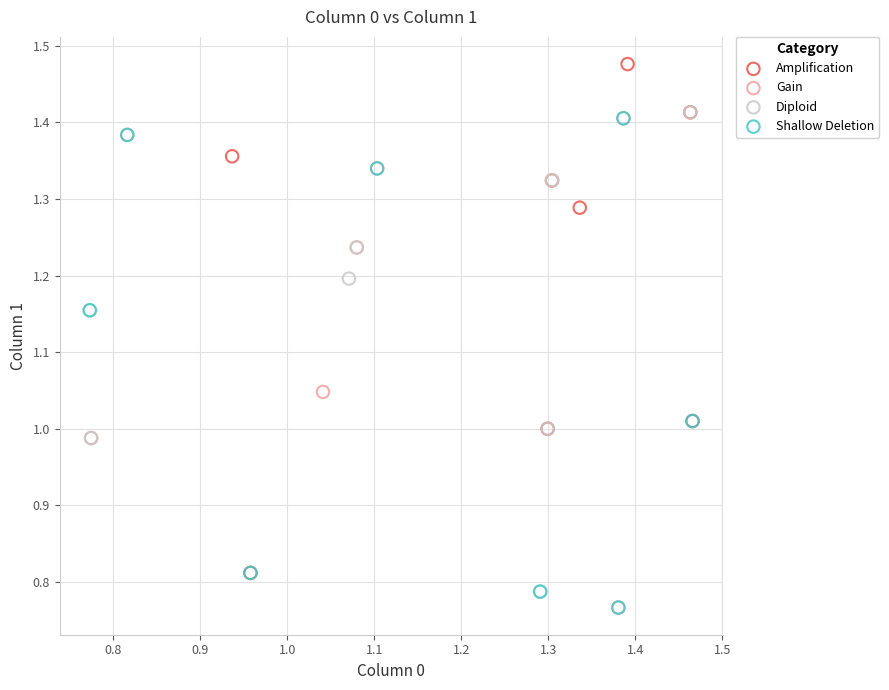

Which series contains the highest Y value?

Amplification